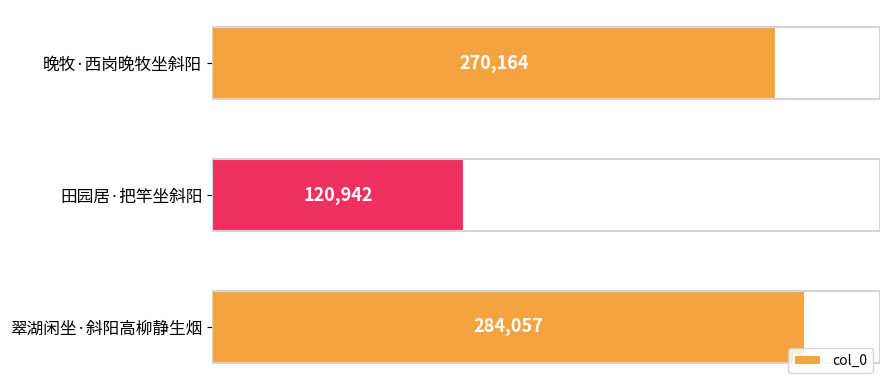

List the labels in order of value, largest first.

翠湖闲坐·斜阳高柳静生烟, 晚牧·西岗晚牧坐斜阳, 田园居·把竿坐斜阳